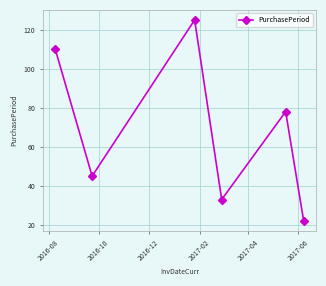

True or false: the data has more than 1 interior local peaks.

True